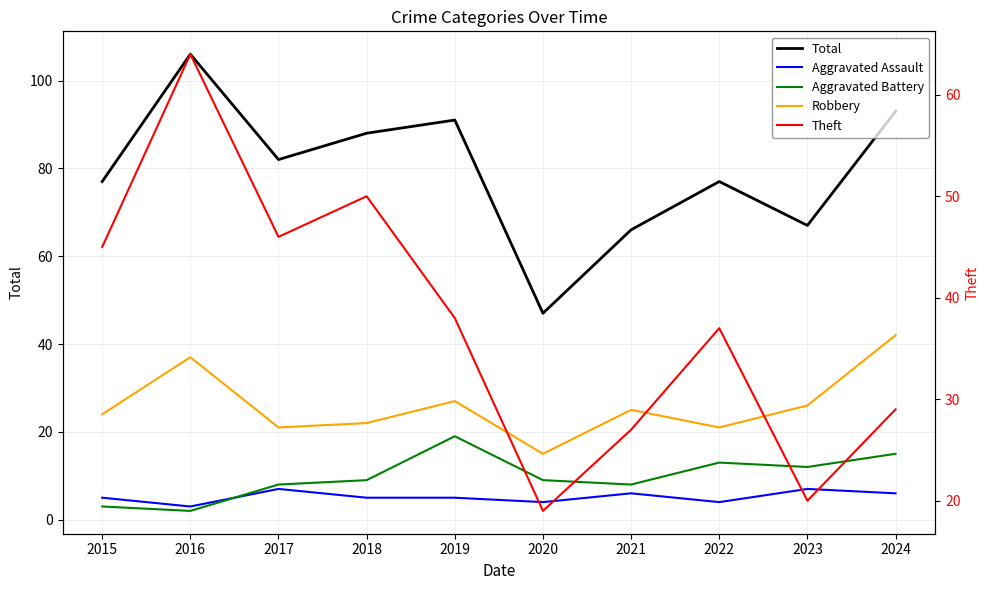

Which has a higher value, 2022 or 2015?

2022